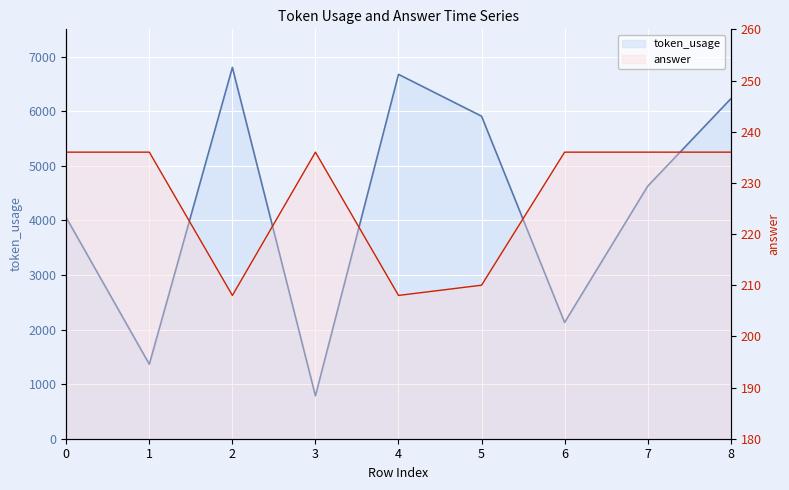

True or false: token_usage has a value of 2130 at 6.

True